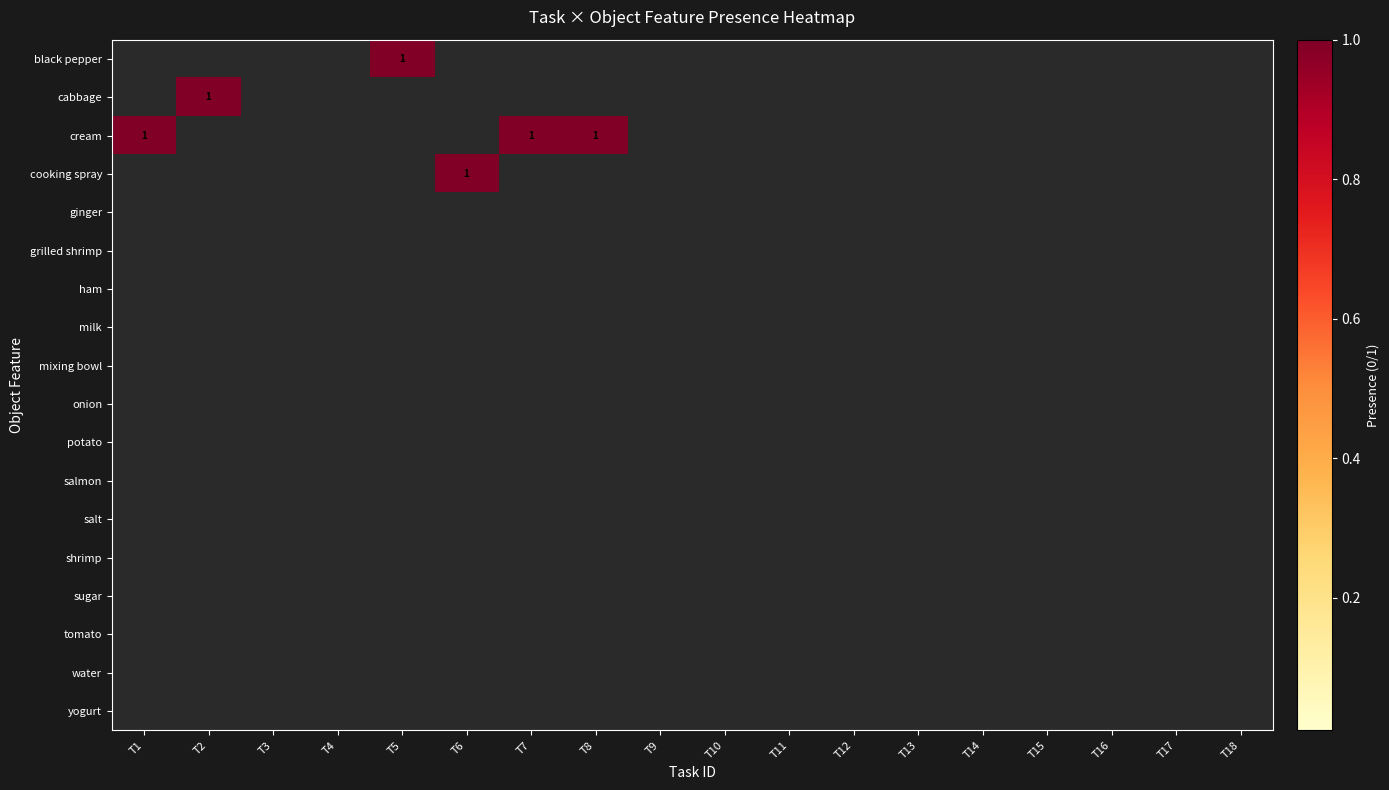

Is it true that cooking spray equals 1 at T14?

False